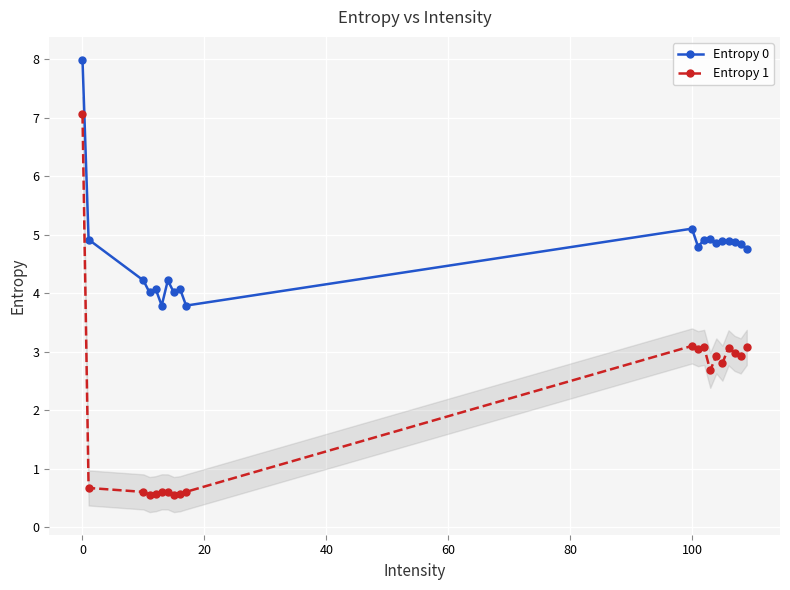

What are all the series names shown in the legend?

Entropy 0, Entropy 1